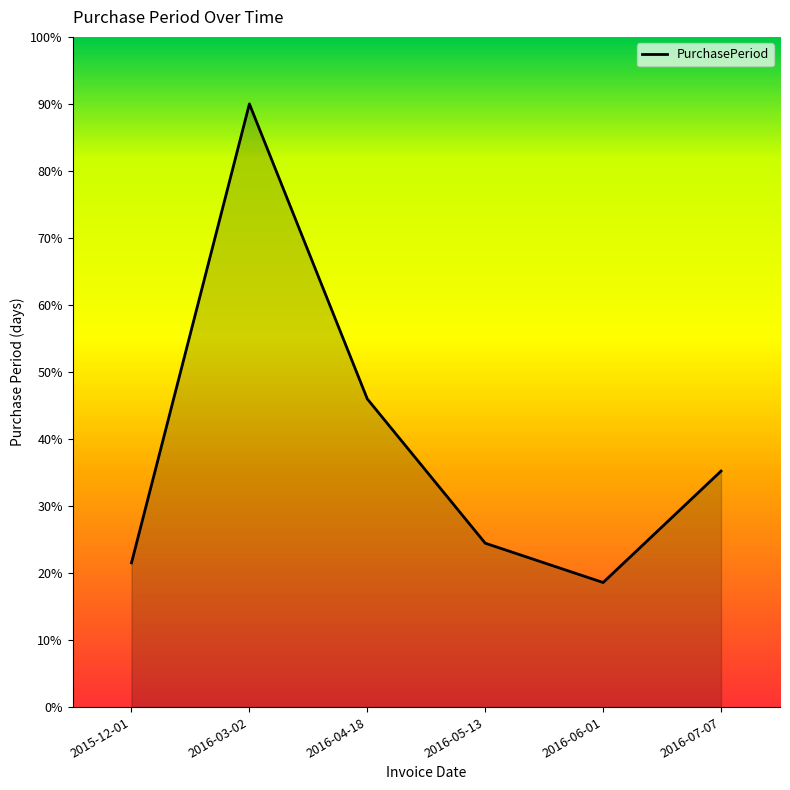

Which label corresponds to the largest value in the chart?

2016-03-02